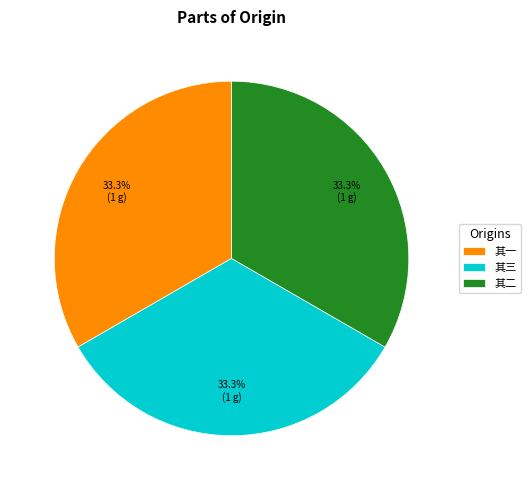

What percentage do 其二 and 其三 together represent?

66.7%